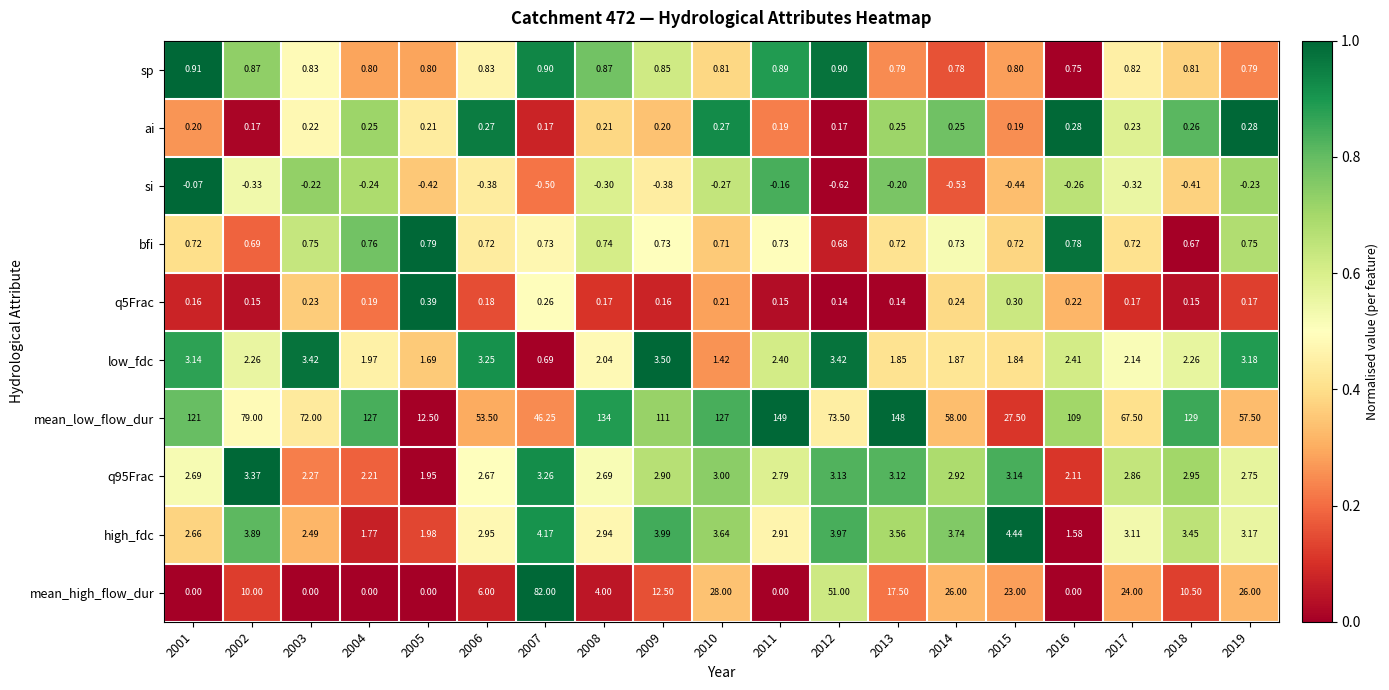

Is the value of ai at 2007 greater than the value of mean_low_flow_dur at 2006?

No